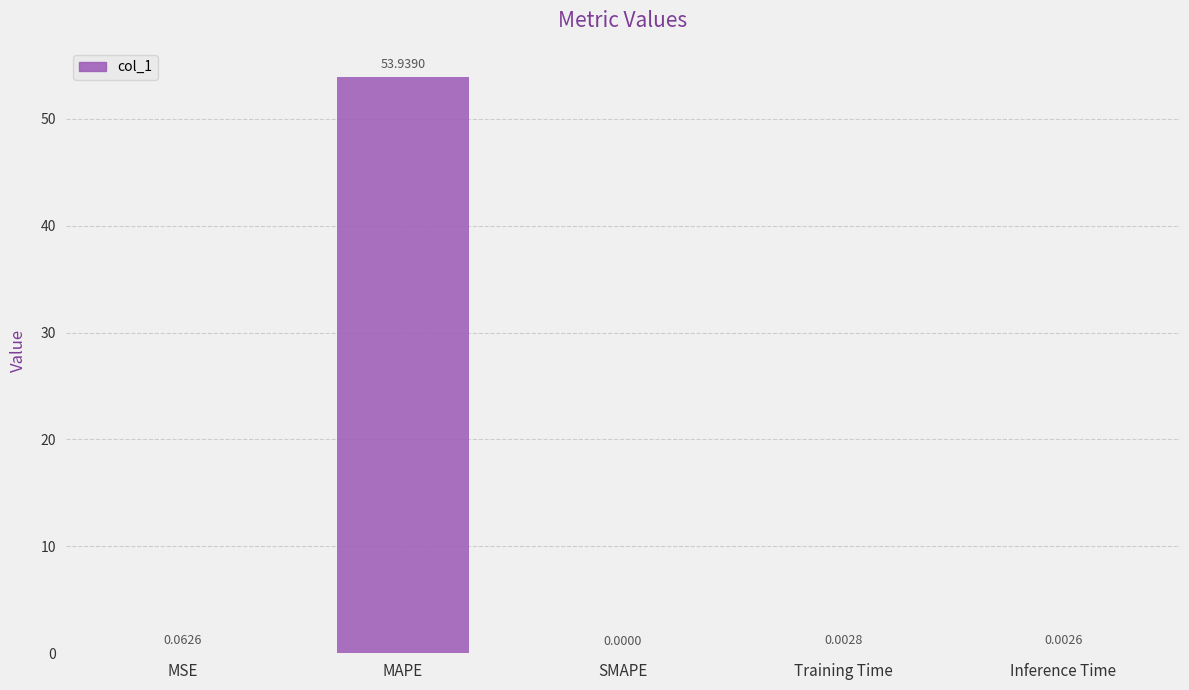

Between Inference Time and Training Time, which is larger?

Training Time